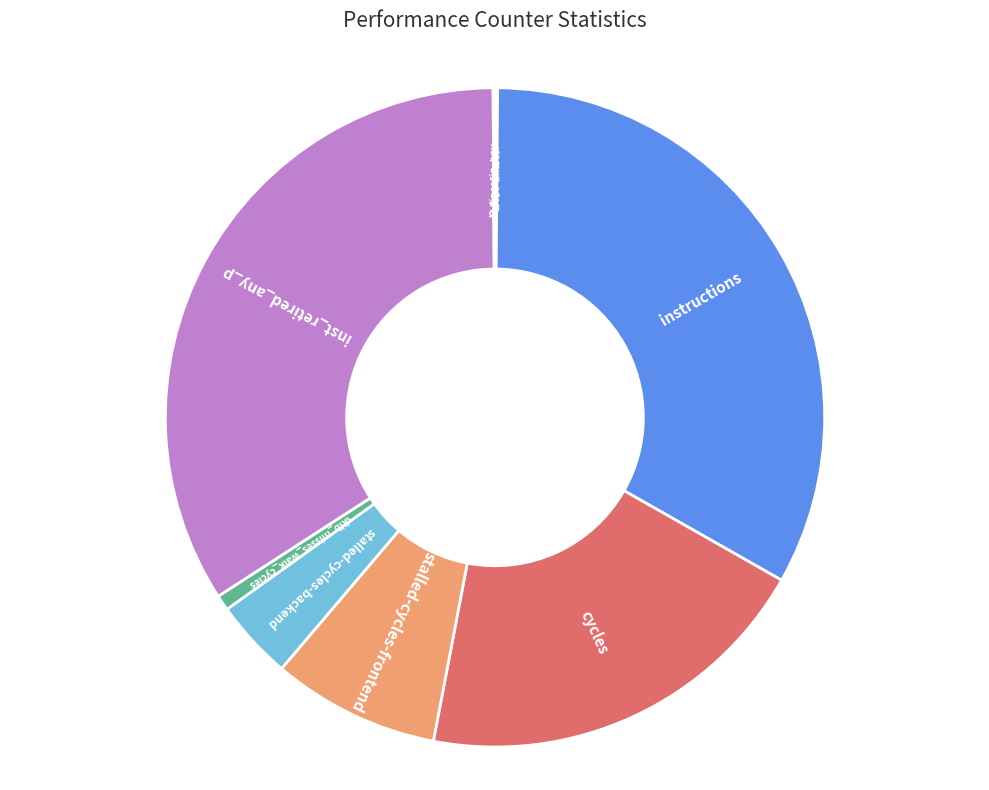

Is there a majority slice in this chart?

No